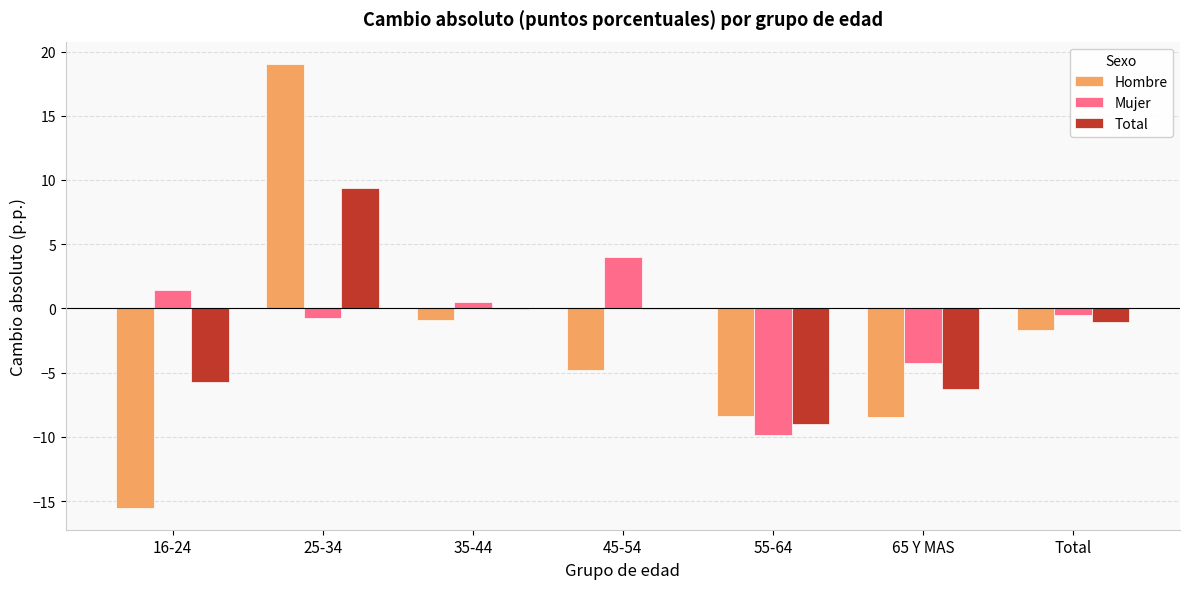

Count the number of data series in this chart.

3